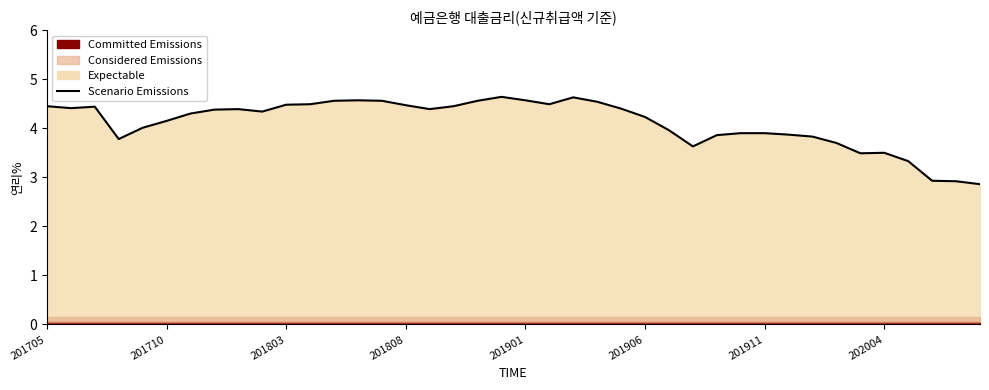

The value at 18 is 4.6. True or false?

True